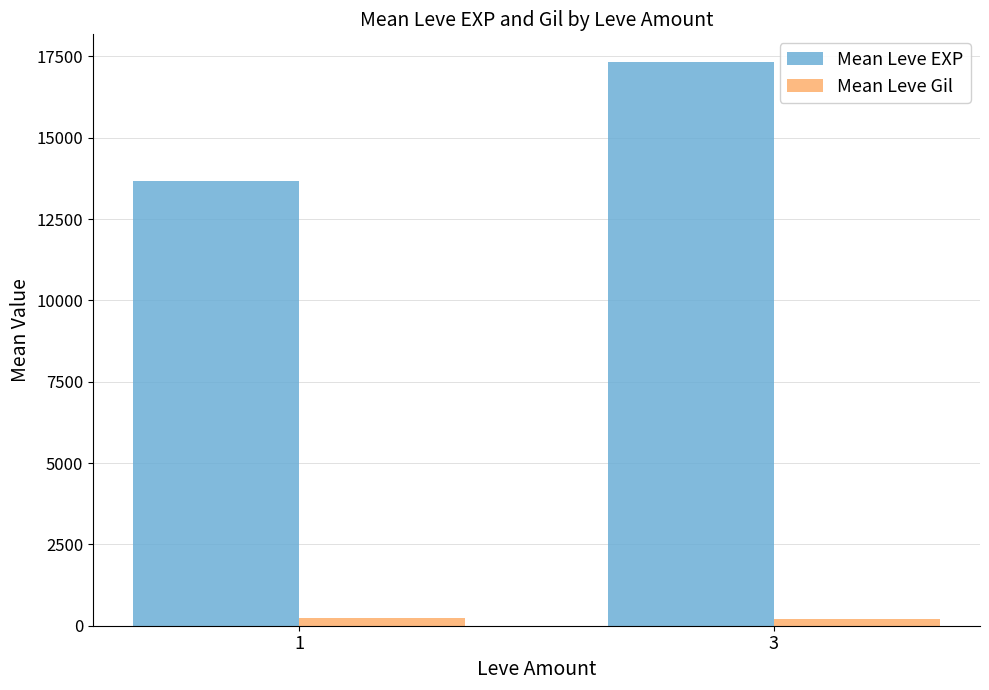

Rank the series by their average value, from lowest to highest.

Mean Leve Gil, Mean Leve EXP